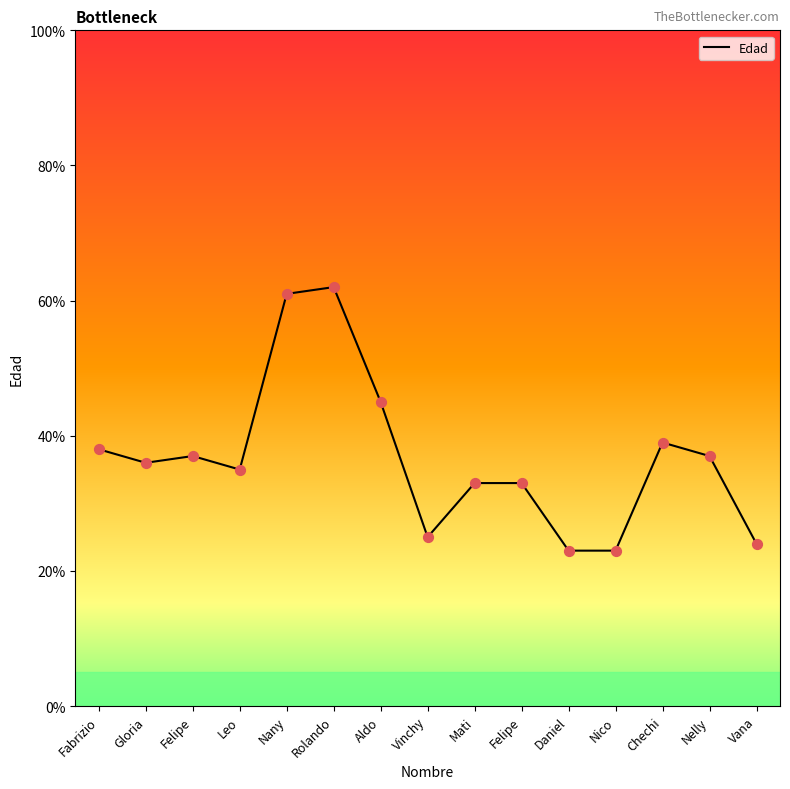

How many lines are shown in the chart?

1